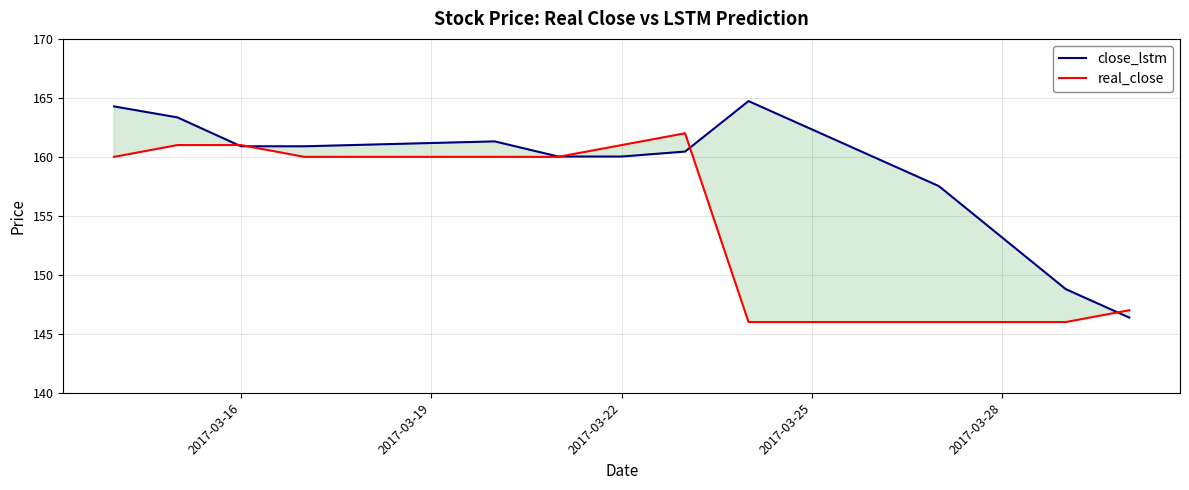

Count the number of categories in the chart.

12